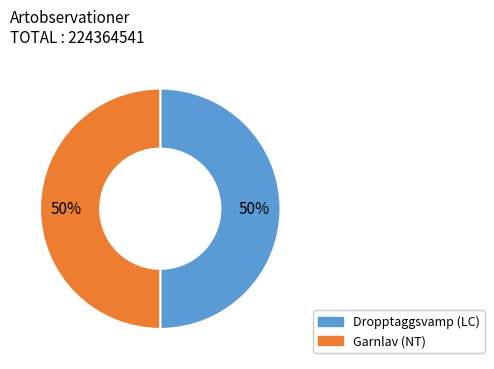

To the nearest percent, what is the average slice percentage?

50%